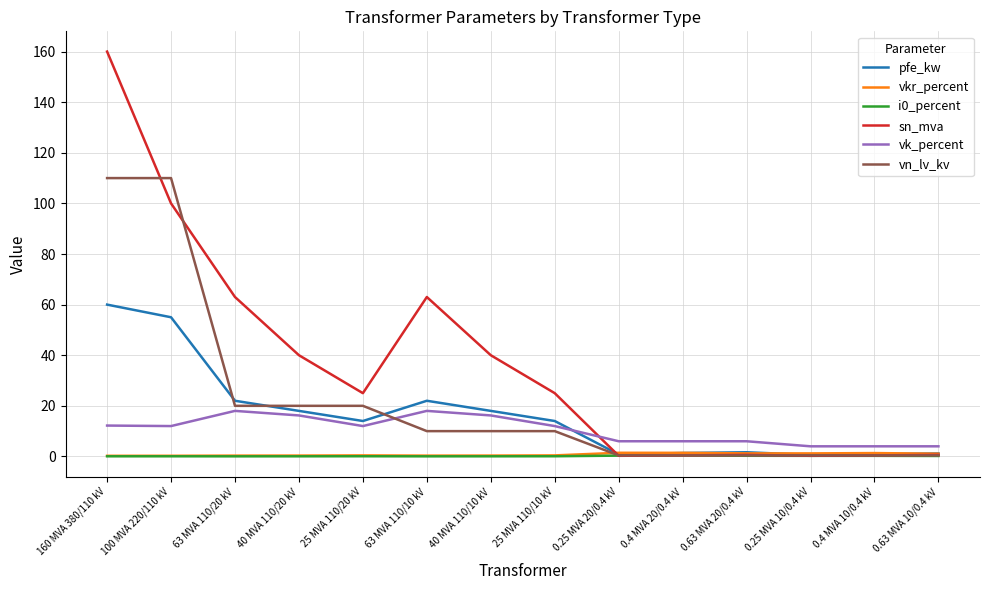

Which series has the largest total across all categories?

sn_mva